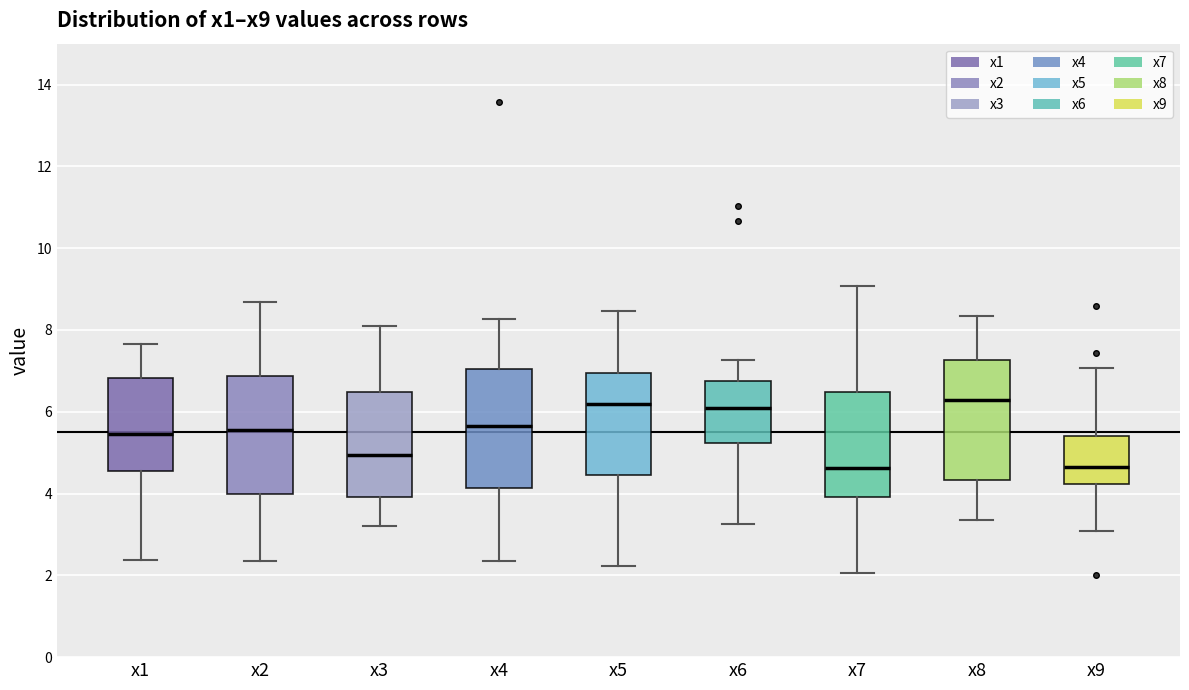

Reading left to right, read every box against the y-axis: the position of its median line, the range the box covers, and the ends of its whiskers. The values are not printed on the chart, so give them approximately, as read against the axis.

x1: median 5.4, box 4.6 to 6.8, whiskers 2.4 to 7.6
x2: median 5.6, box 4.0 to 6.8, whiskers 2.4 to 8.6
x3: median 5.0, box 4.0 to 6.4, whiskers 3.2 to 8.0
x4: median 5.6, box 4.2 to 7.0, whiskers 2.4 to 8.2
x5: median 6.2, box 4.4 to 7.0, whiskers 2.2 to 8.4
x6: median 6.0, box 5.2 to 6.8, whiskers 3.2 to 7.2
x7: median 4.6, box 4.0 to 6.4, whiskers 2.0 to 9.0
x8: median 6.2, box 4.4 to 7.2, whiskers 3.4 to 8.4
x9: median 4.6, box 4.2 to 5.4, whiskers 3.0 to 7.0